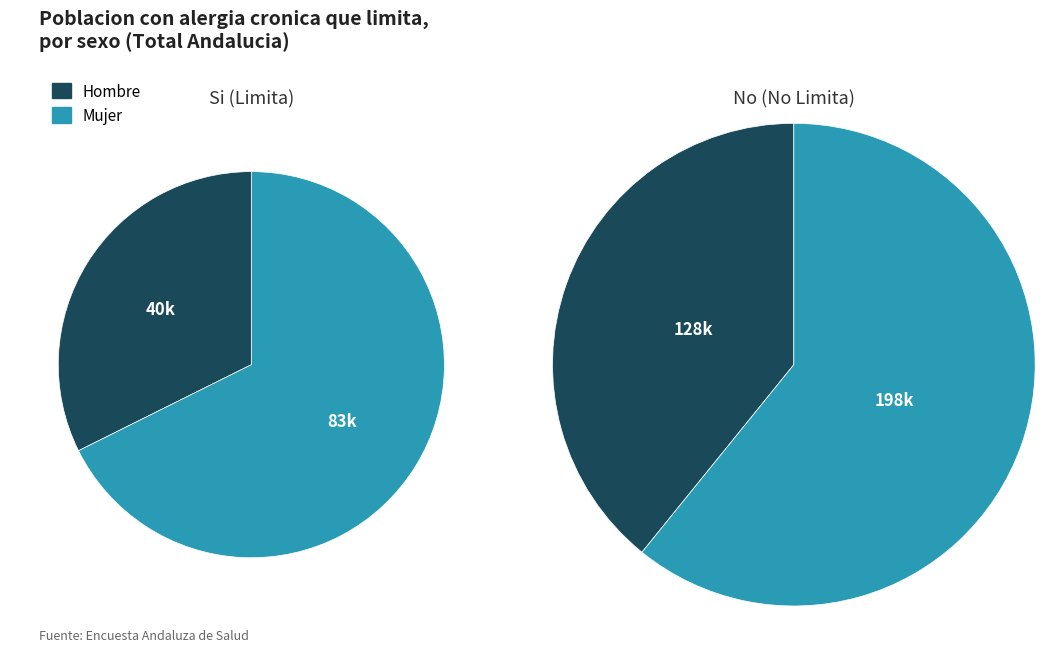

To the nearest percent, what is the average slice percentage?

50%